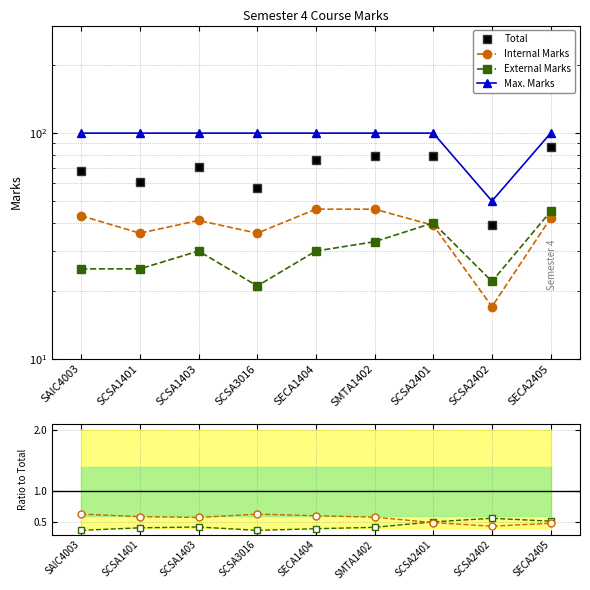

What is the total value across all series at SMTA1402?

180.0